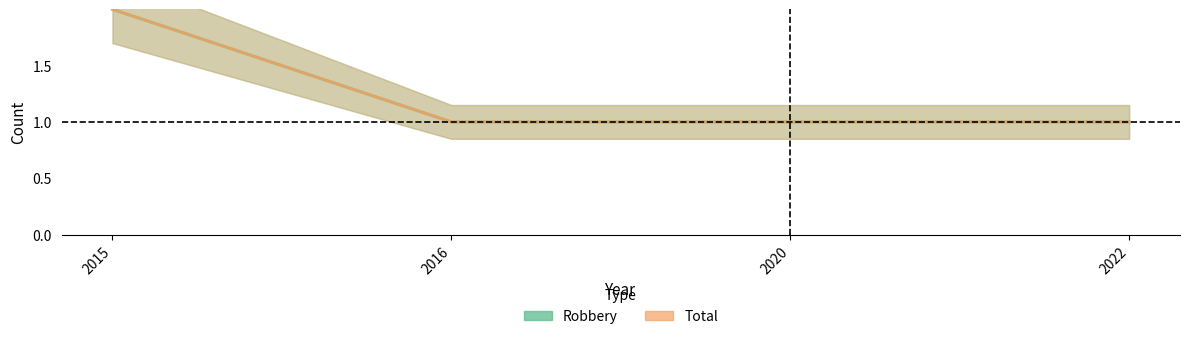

True or false: Total and Robbery intersect in this chart.

False